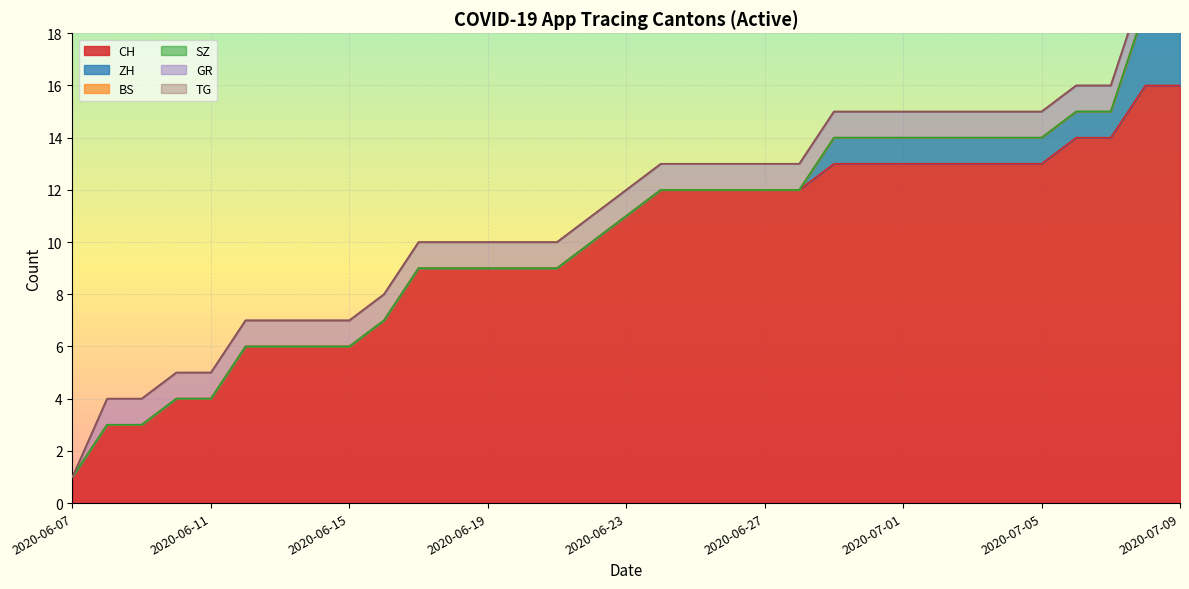

Reading left to right, extract all data points from this chart.

CH: 2020-06-07=1	2020-06-08=3	2020-06-09=3	2020-06-10=4	2020-06-11=4	2020-06-12=6	2020-06-13=6	2020-06-14=6	2020-06-15=6	2020-06-16=7	2020-06-17=9	2020-06-18=9	2020-06-19=9	2020-06-20=9	2020-06-21=9	2020-06-22=10	2020-06-23=11	2020-06-24=12	2020-06-25=12	2020-06-26=12	2020-06-27=12	2020-06-28=12	2020-06-29=13	2020-06-30=13	2020-07-01=13	2020-07-02=13	2020-07-03=13	2020-07-04=13	2020-07-05=13	2020-07-06=14	2020-07-07=14	2020-07-08=16	2020-07-09=16
ZH: 2020-06-07=0	2020-06-08=0	2020-06-09=0	2020-06-10=0	2020-06-11=0	2020-06-12=0	2020-06-13=0	2020-06-14=0	2020-06-15=0	2020-06-16=0	2020-06-17=0	2020-06-18=0	2020-06-19=0	2020-06-20=0	2020-06-21=0	2020-06-22=0	2020-06-23=0	2020-06-24=0	2020-06-25=0	2020-06-26=0	2020-06-27=0	2020-06-28=0	2020-06-29=1	2020-06-30=1	2020-07-01=1	2020-07-02=1	2020-07-03=1	2020-07-04=1	2020-07-05=1	2020-07-06=1	2020-07-07=1	2020-07-08=3	2020-07-09=3
BS: 2020-06-07=0	2020-06-08=0	2020-06-09=0	2020-06-10=0	2020-06-11=0	2020-06-12=0	2020-06-13=0	2020-06-14=0	2020-06-15=0	2020-06-16=0	2020-06-17=0	2020-06-18=0	2020-06-19=0	2020-06-20=0	2020-06-21=0	2020-06-22=0	2020-06-23=0	2020-06-24=0	2020-06-25=0	2020-06-26=0	2020-06-27=0	2020-06-28=0	2020-06-29=0	2020-06-30=0	2020-07-01=0	2020-07-02=0	2020-07-03=0	2020-07-04=0	2020-07-05=0	2020-07-06=0	2020-07-07=0	2020-07-08=0	2020-07-09=0
SZ: 2020-06-07=0	2020-06-08=0	2020-06-09=0	2020-06-10=0	2020-06-11=0	2020-06-12=0	2020-06-13=0	2020-06-14=0	2020-06-15=0	2020-06-16=0	2020-06-17=0	2020-06-18=0	2020-06-19=0	2020-06-20=0	2020-06-21=0	2020-06-22=0	2020-06-23=0	2020-06-24=0	2020-06-25=0	2020-06-26=0	2020-06-27=0	2020-06-28=0	2020-06-29=0	2020-06-30=0	2020-07-01=0	2020-07-02=0	2020-07-03=0	2020-07-04=0	2020-07-05=0	2020-07-06=0	2020-07-07=0	2020-07-08=0	2020-07-09=0
GR: 2020-06-07=0	2020-06-08=1	2020-06-09=1	2020-06-10=1	2020-06-11=1	2020-06-12=1	2020-06-13=1	2020-06-14=1	2020-06-15=1	2020-06-16=1	2020-06-17=1	2020-06-18=1	2020-06-19=1	2020-06-20=1	2020-06-21=1	2020-06-22=1	2020-06-23=1	2020-06-24=1	2020-06-25=1	2020-06-26=1	2020-06-27=1	2020-06-28=1	2020-06-29=1	2020-06-30=1	2020-07-01=1	2020-07-02=1	2020-07-03=1	2020-07-04=1	2020-07-05=1	2020-07-06=1	2020-07-07=1	2020-07-08=1	2020-07-09=1
TG: 2020-06-07=0	2020-06-08=0	2020-06-09=0	2020-06-10=0	2020-06-11=0	2020-06-12=0	2020-06-13=0	2020-06-14=0	2020-06-15=0	2020-06-16=0	2020-06-17=0	2020-06-18=0	2020-06-19=0	2020-06-20=0	2020-06-21=0	2020-06-22=0	2020-06-23=0	2020-06-24=0	2020-06-25=0	2020-06-26=0	2020-06-27=0	2020-06-28=0	2020-06-29=0	2020-06-30=0	2020-07-01=0	2020-07-02=0	2020-07-03=0	2020-07-04=0	2020-07-05=0	2020-07-06=0	2020-07-07=0	2020-07-08=0	2020-07-09=0